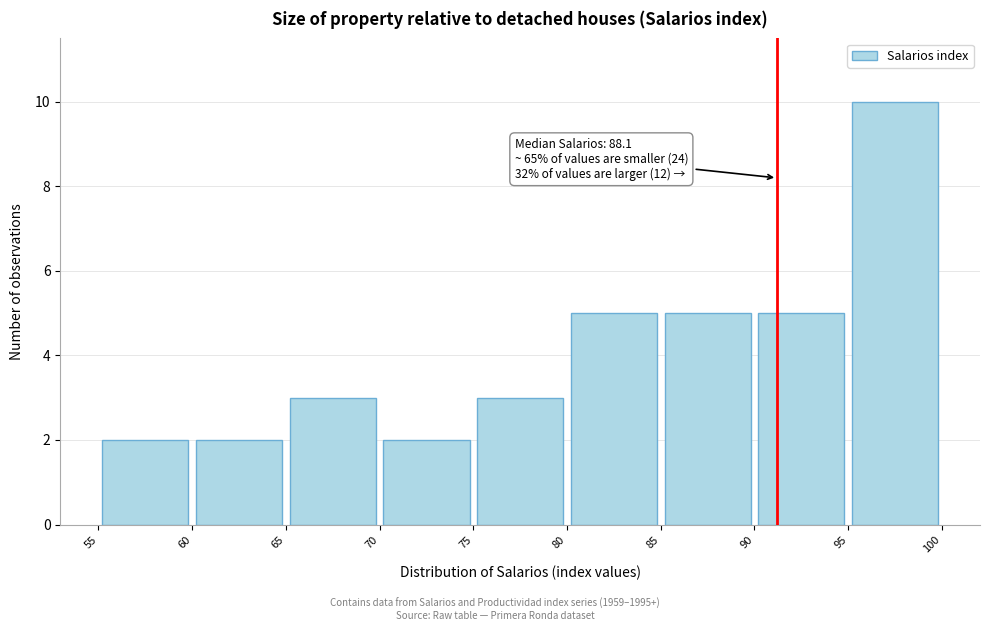

Which range on the x-axis has the tallest bar?

95 to 100